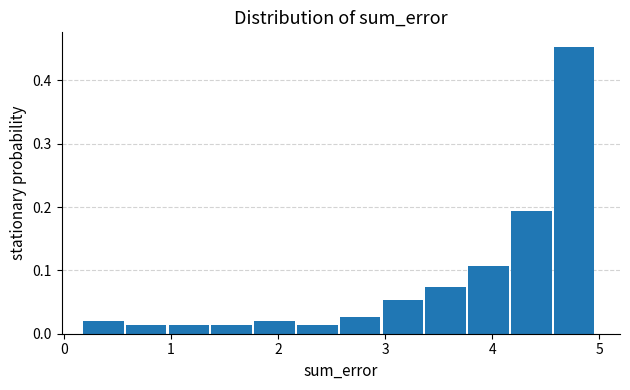

Around what value on the x-axis is the tallest bar? Give the approximate position of its centre, as read against the axis.

4.8